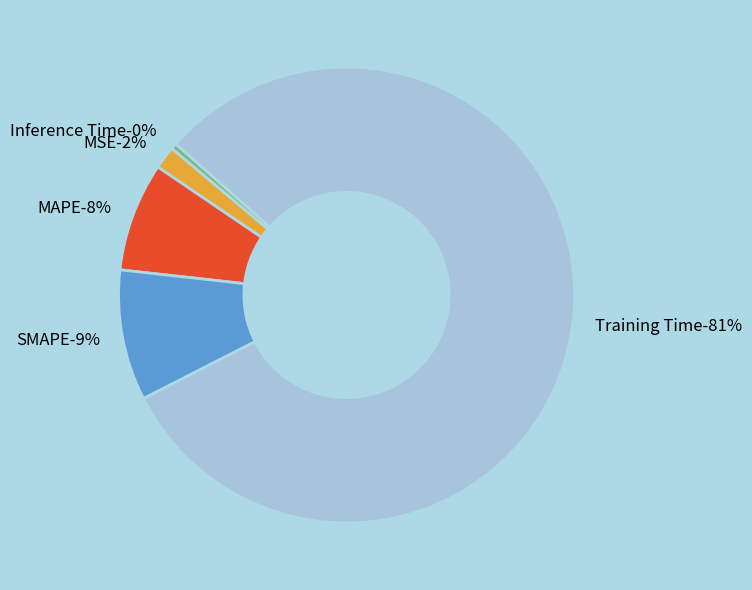

Is it true that MSE is 7% of the pie?

False